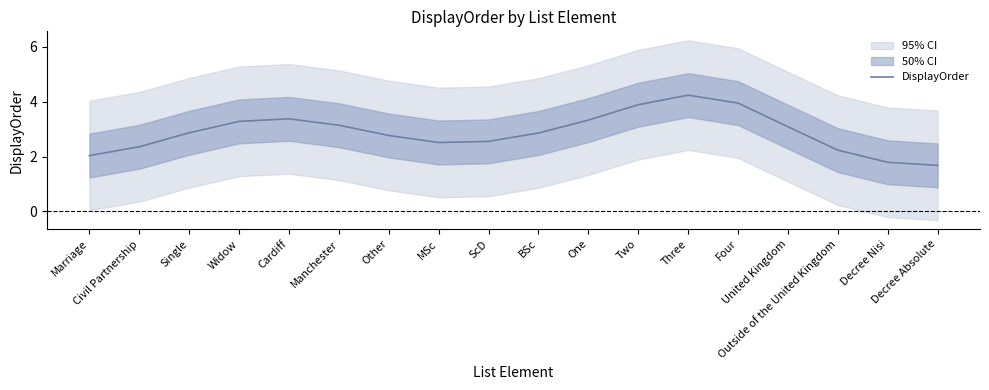

Count the number of values greater than 2.

16